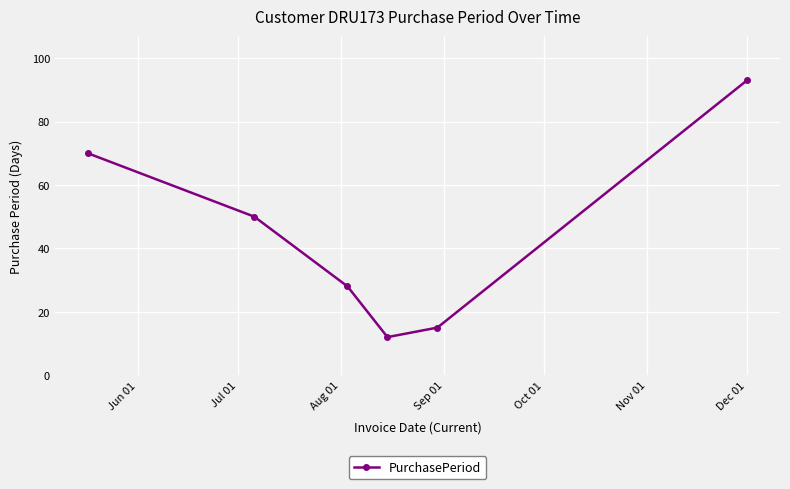

What is the greatest value displayed?

93